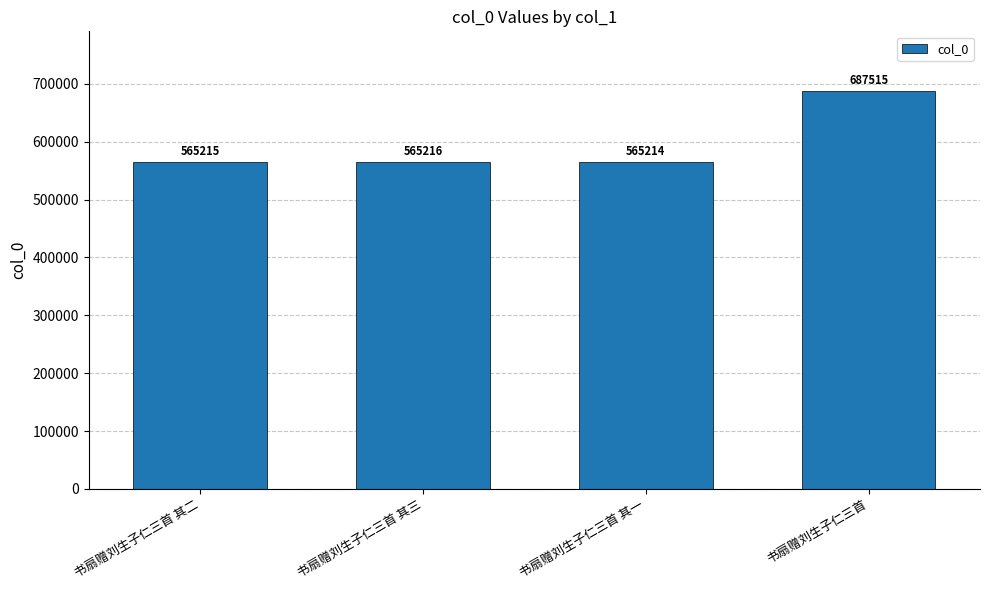

List the labels in order of value, largest first.

书扇赠刘生子仁三首, 书扇赠刘生子仁三首 其三, 书扇赠刘生子仁三首 其二, 书扇赠刘生子仁三首 其一